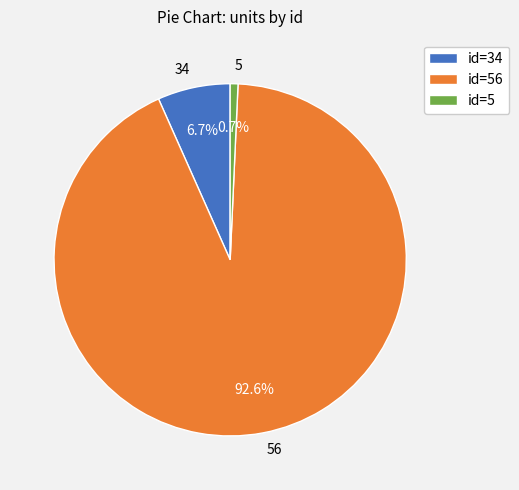

To the nearest percent, what percentage of the pie is 34?

7%